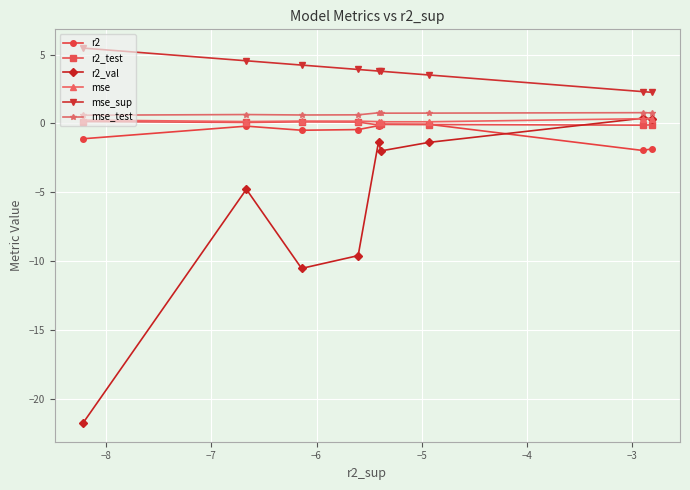

What is the greatest value displayed?

5.5